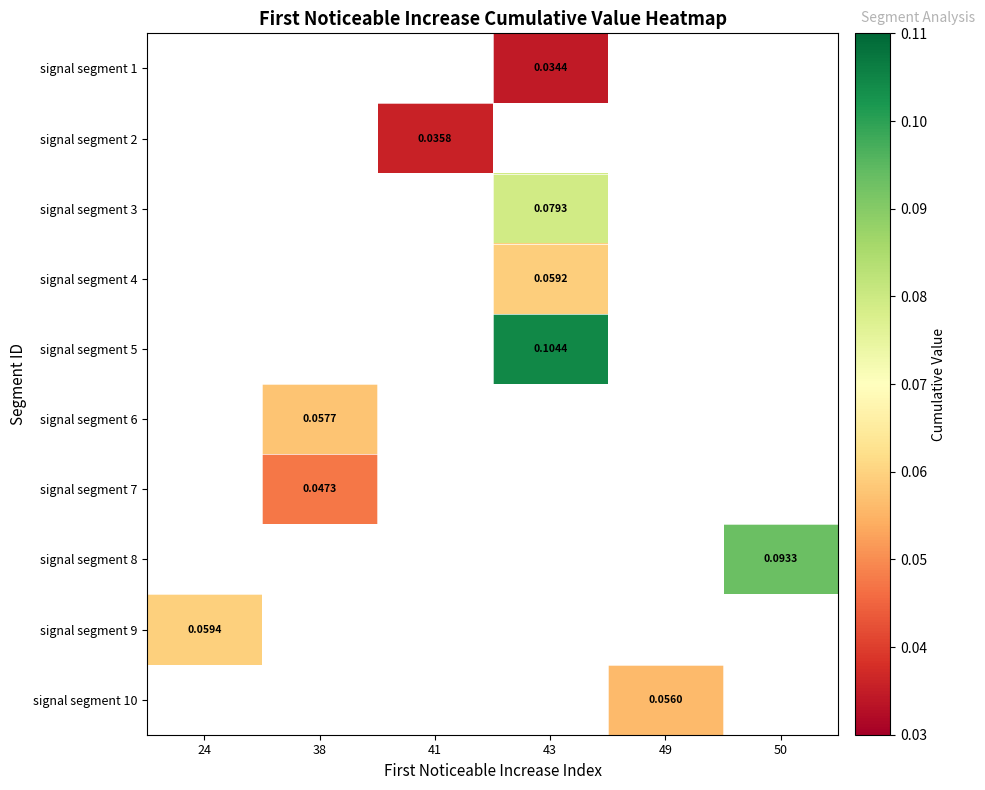

Which has a higher value, 24 or 43?

43